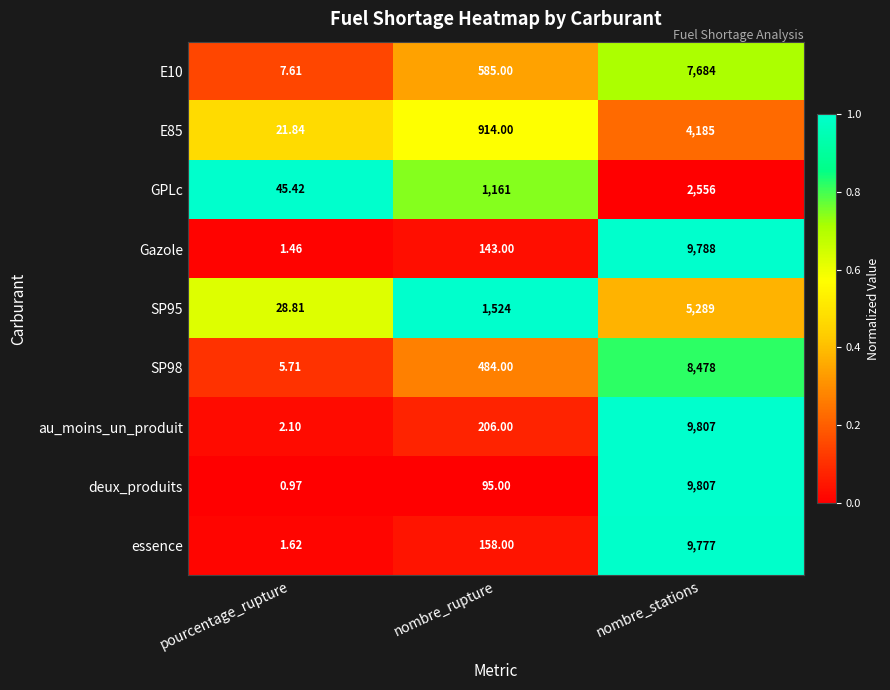

Which category has the highest value across all series?

nombre_stations